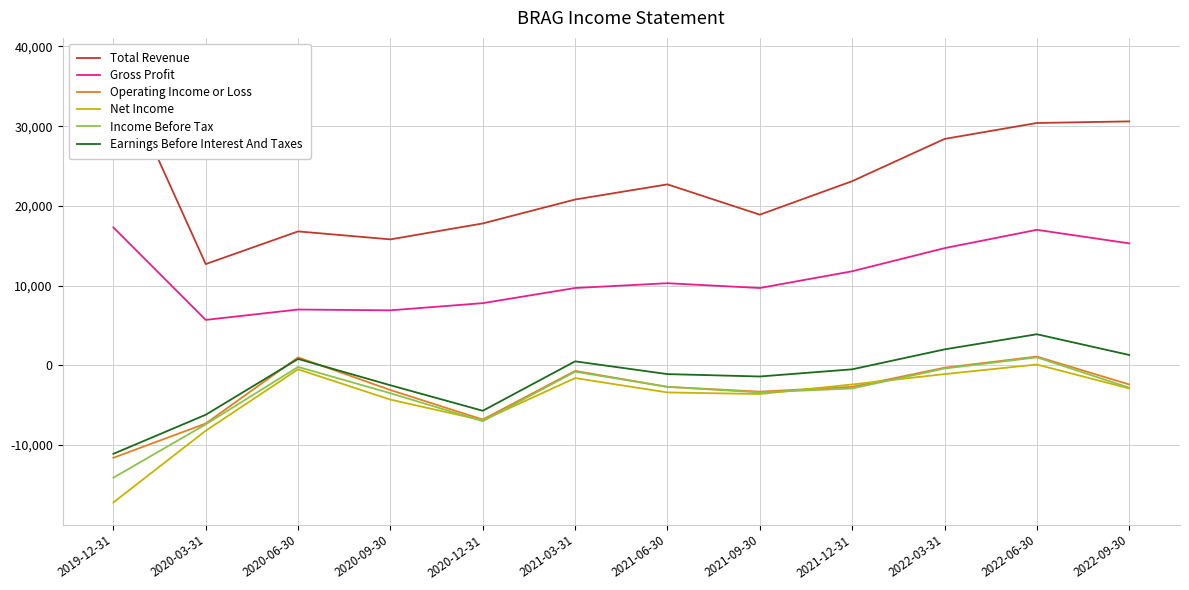

What is the lowest value of the Net Income series?

-17200